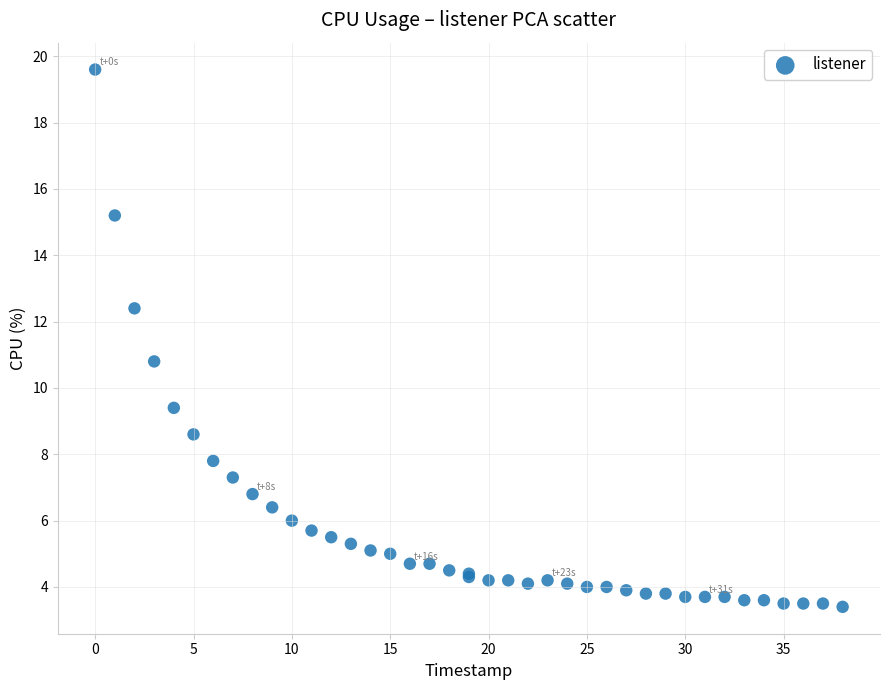

What Y value in the scatter plot is closest to 11?

10.8